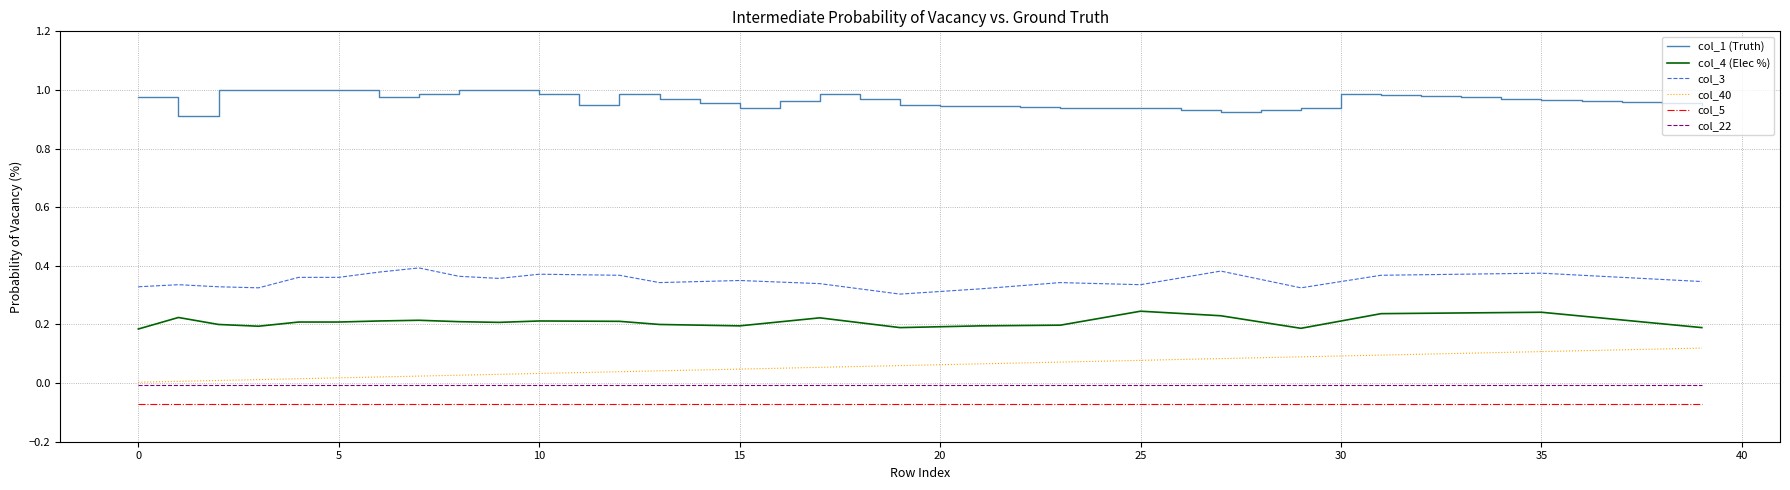

True or false: col_1 (Truth) and col_4 (Elec %) intersect in this chart.

False